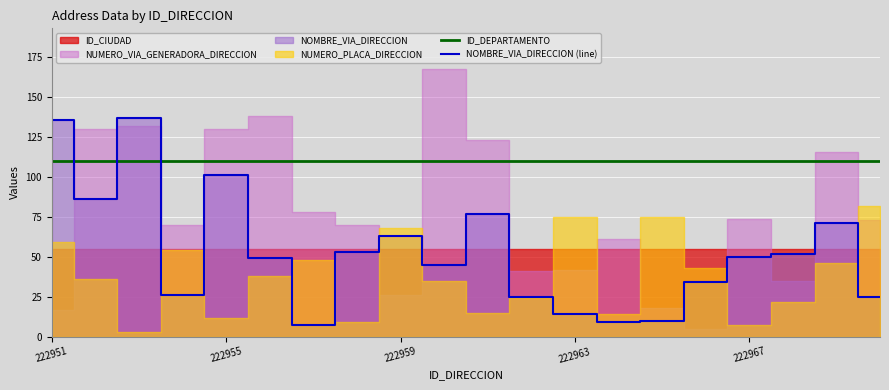

What is the value of the NOMBRE_VIA_DIRECCION (line) point at the 19th from the left?

71